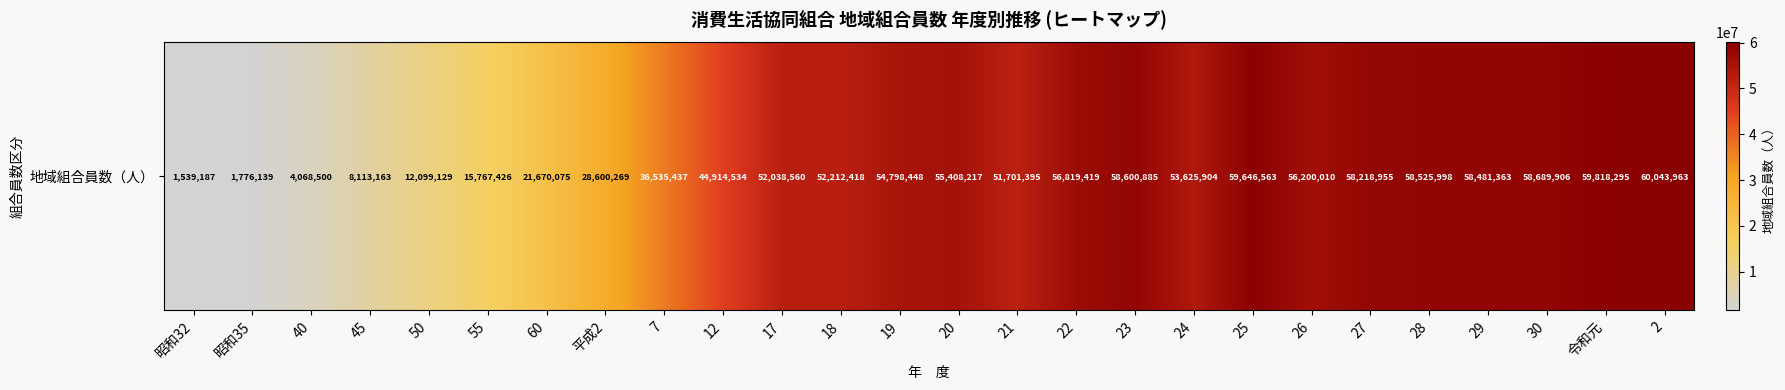

The chart shows a value of 75715586 at 19. True or false?

False